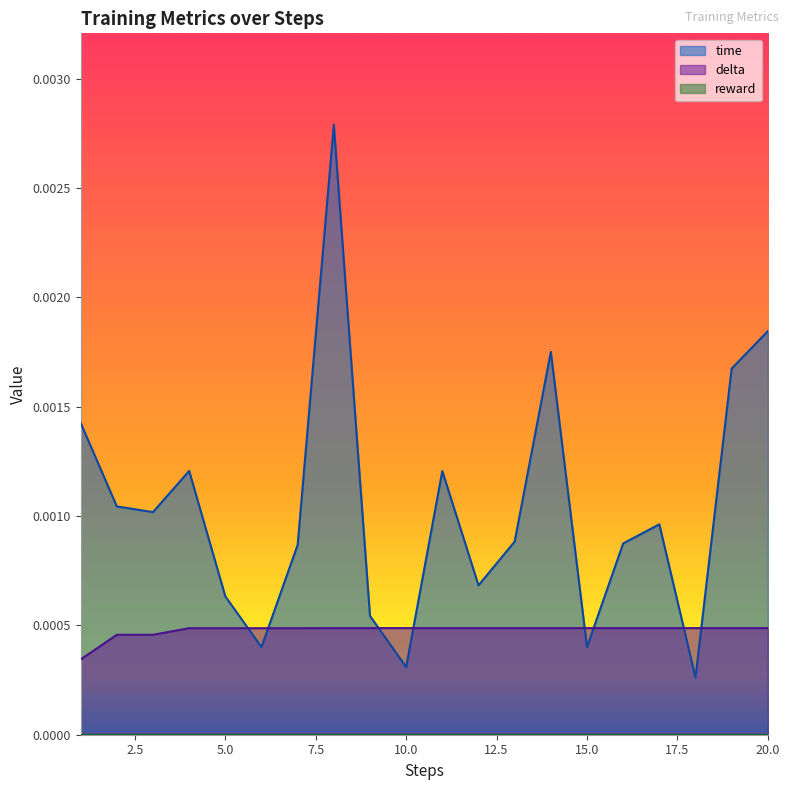

At which category is the sum across all series the highest?

8